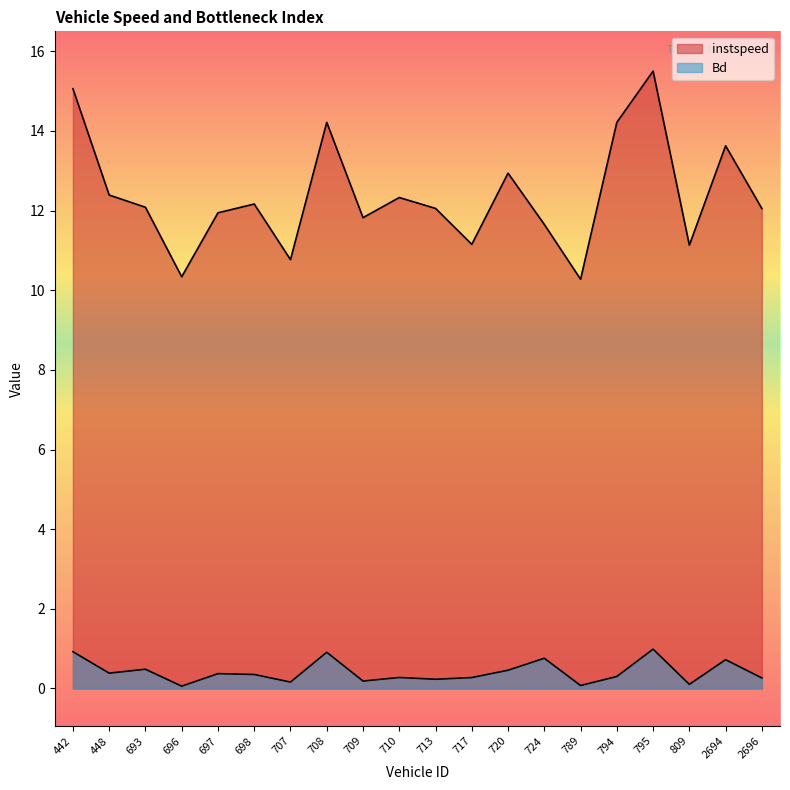

How many lines are shown in the chart?

2